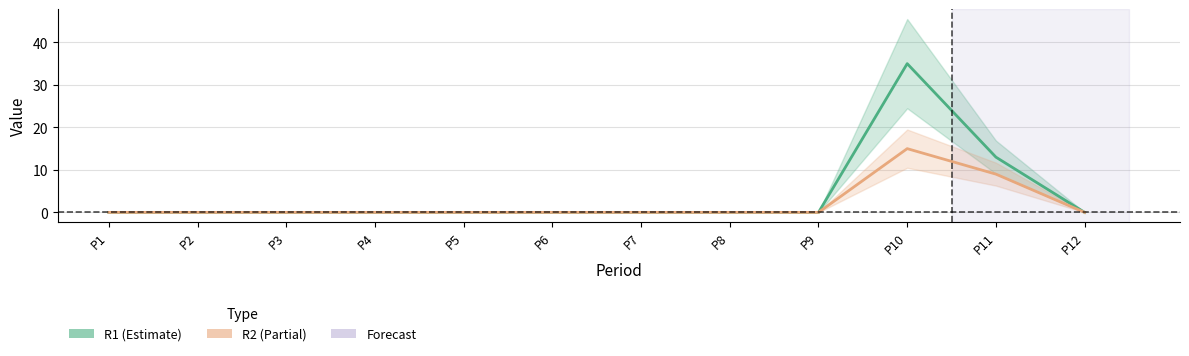

What is the value of the R1 point at the 10th from the left?

35